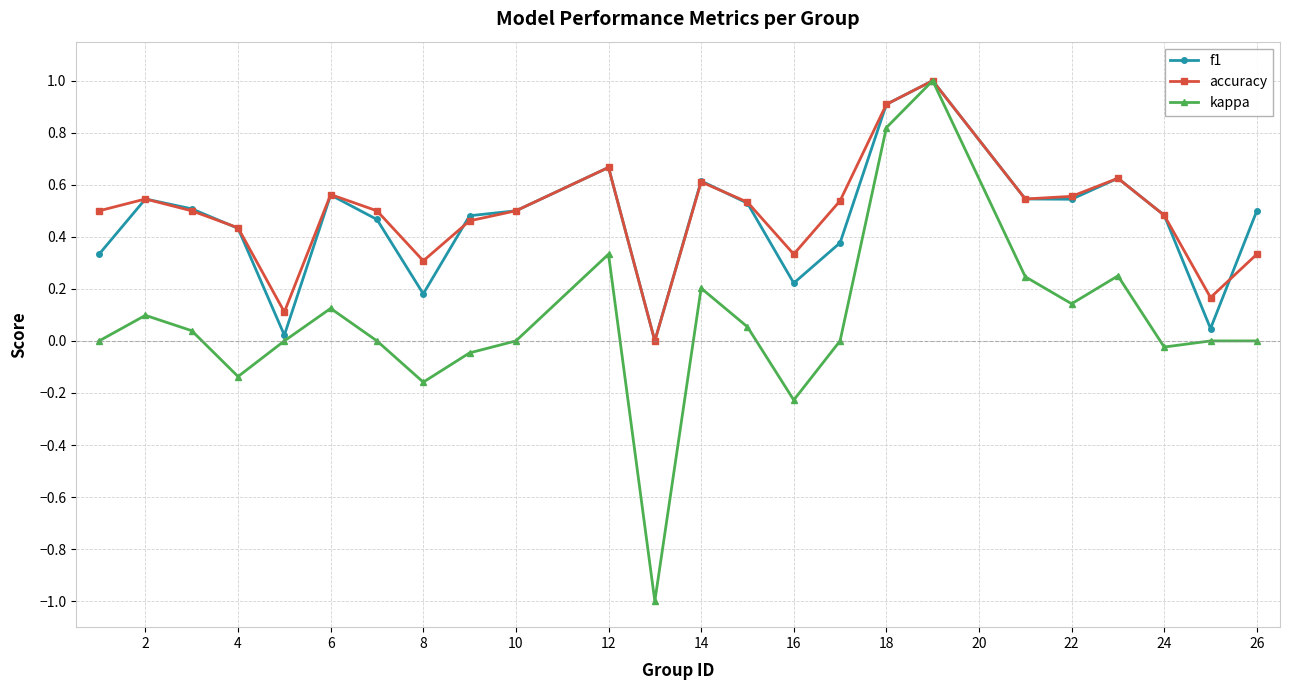

What is the minimum value shown in the chart?

-1.0